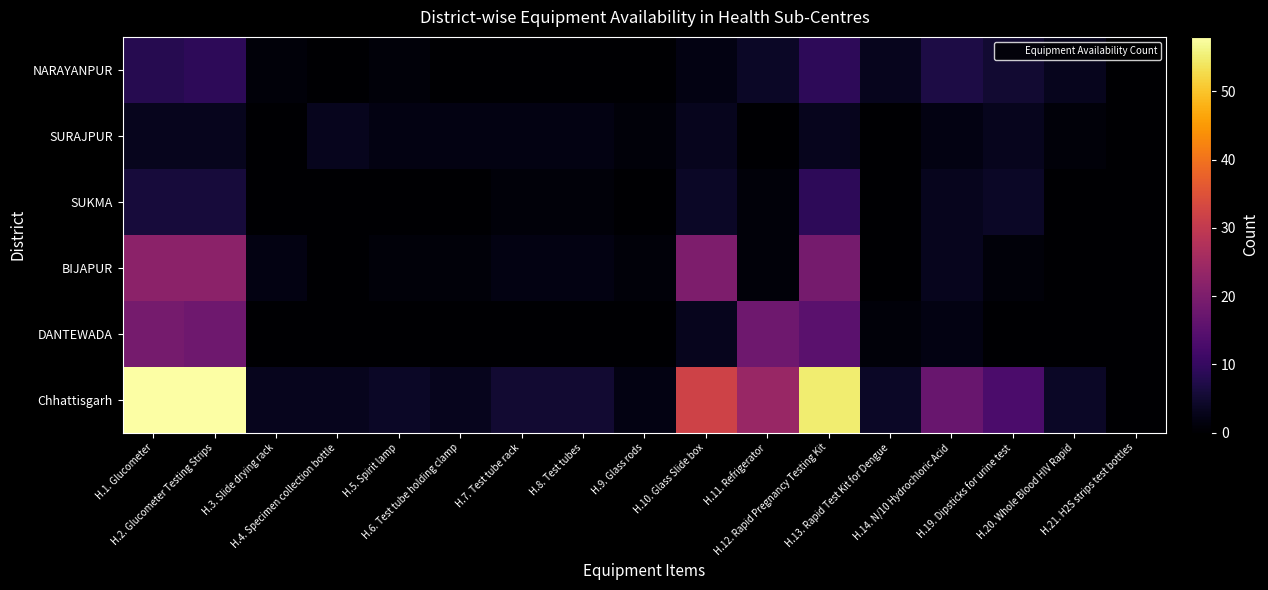

Reading left to right, extract all data points from this chart.

NARAYANPUR: H.1. Glucometer=8	H.2. Glucometer Testing Strips=9	H.3. Slide drying rack=1	H.4. Specimen collection bottle=0	H.5. Spirit lamp=1	H.6. Test tube holding clamp=0	H.7. Test tube rack=0	H.8. Test tubes=0	H.9. Glass rods=0	H.10. Glass Slide box=2	H.11. Refrigerator=4	H.12. Rapid Pregnancy Testing Kit=9	H.13. Rapid Test Kit for Dengue=3	H.14. N/10 Hydrochloric Acid=7	H.19. Dipsticks for urine test=5	H.20. Whole Blood HIV Rapid=3	H.21. H2S strips test bottles=0
SURAJPUR: H.1. Glucometer=3	H.2. Glucometer Testing Strips=3	H.3. Slide drying rack=0	H.4. Specimen collection bottle=3	H.5. Spirit lamp=2	H.6. Test tube holding clamp=2	H.7. Test tube rack=2	H.8. Test tubes=2	H.9. Glass rods=1	H.10. Glass Slide box=3	H.11. Refrigerator=0	H.12. Rapid Pregnancy Testing Kit=3	H.13. Rapid Test Kit for Dengue=0	H.14. N/10 Hydrochloric Acid=2	H.19. Dipsticks for urine test=3	H.20. Whole Blood HIV Rapid=1	H.21. H2S strips test bottles=0
SUKMA: H.1. Glucometer=6	H.2. Glucometer Testing Strips=6	H.3. Slide drying rack=0	H.4. Specimen collection bottle=0	H.5. Spirit lamp=0	H.6. Test tube holding clamp=0	H.7. Test tube rack=1	H.8. Test tubes=1	H.9. Glass rods=0	H.10. Glass Slide box=4	H.11. Refrigerator=1	H.12. Rapid Pregnancy Testing Kit=9	H.13. Rapid Test Kit for Dengue=0	H.14. N/10 Hydrochloric Acid=3	H.19. Dipsticks for urine test=4	H.20. Whole Blood HIV Rapid=0	H.21. H2S strips test bottles=0
BIJAPUR: H.1. Glucometer=22	H.2. Glucometer Testing Strips=22	H.3. Slide drying rack=2	H.4. Specimen collection bottle=0	H.5. Spirit lamp=1	H.6. Test tube holding clamp=1	H.7. Test tube rack=2	H.8. Test tubes=2	H.9. Glass rods=1	H.10. Glass Slide box=20	H.11. Refrigerator=1	H.12. Rapid Pregnancy Testing Kit=19	H.13. Rapid Test Kit for Dengue=0	H.14. N/10 Hydrochloric Acid=3	H.19. Dipsticks for urine test=1	H.20. Whole Blood HIV Rapid=0	H.21. H2S strips test bottles=0
DANTEWADA: H.1. Glucometer=19	H.2. Glucometer Testing Strips=18	H.3. Slide drying rack=0	H.4. Specimen collection bottle=0	H.5. Spirit lamp=0	H.6. Test tube holding clamp=0	H.7. Test tube rack=0	H.8. Test tubes=0	H.9. Glass rods=0	H.10. Glass Slide box=3	H.11. Refrigerator=18	H.12. Rapid Pregnancy Testing Kit=15	H.13. Rapid Test Kit for Dengue=1	H.14. N/10 Hydrochloric Acid=2	H.19. Dipsticks for urine test=0	H.20. Whole Blood HIV Rapid=0	H.21. H2S strips test bottles=0
Chhattisgarh: H.1. Glucometer=58	H.2. Glucometer Testing Strips=58	H.3. Slide drying rack=3	H.4. Specimen collection bottle=3	H.5. Spirit lamp=4	H.6. Test tube holding clamp=3	H.7. Test tube rack=5	H.8. Test tubes=5	H.9. Glass rods=2	H.10. Glass Slide box=32	H.11. Refrigerator=24	H.12. Rapid Pregnancy Testing Kit=55	H.13. Rapid Test Kit for Dengue=4	H.14. N/10 Hydrochloric Acid=17	H.19. Dipsticks for urine test=13	H.20. Whole Blood HIV Rapid=4	H.21. H2S strips test bottles=0